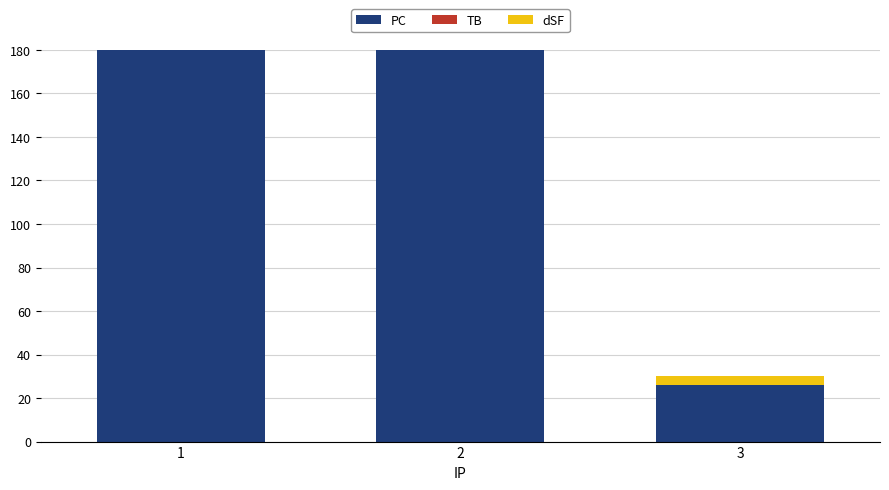

Count the number of categories in the chart.

3